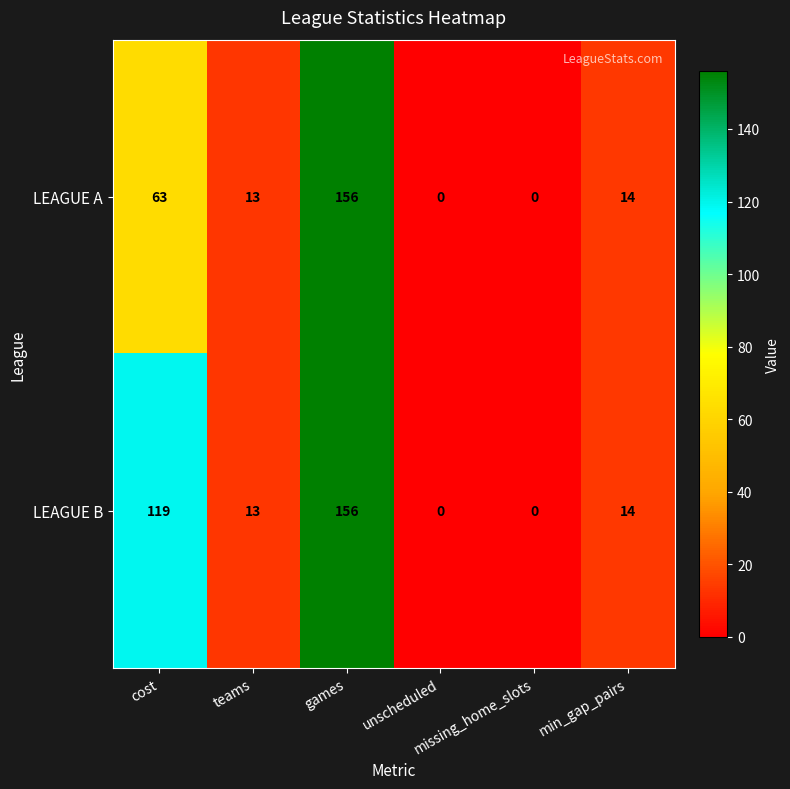

Which series has the largest total across all categories?

LEAGUE B